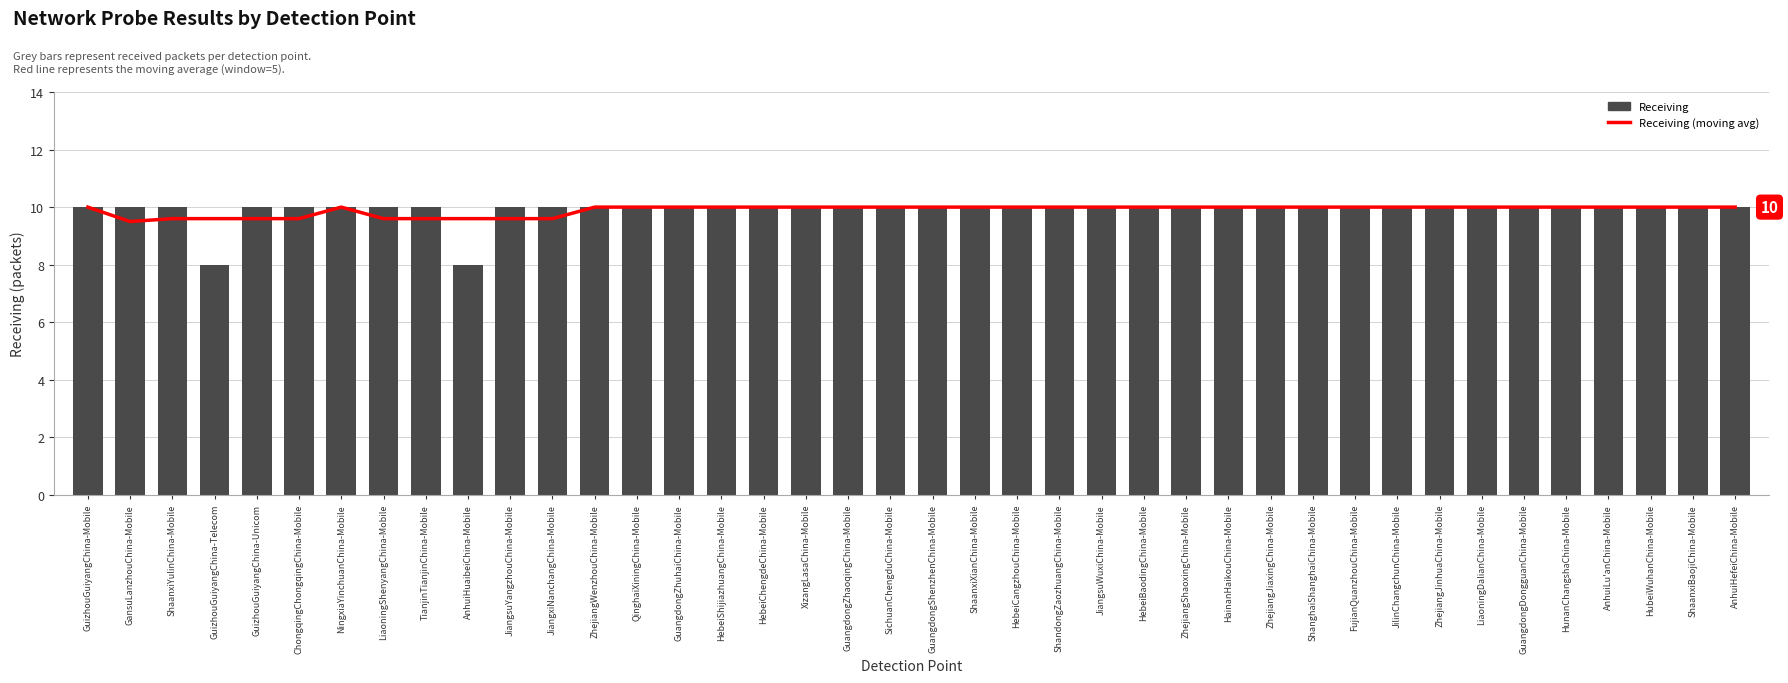

At which category does the chart reach its minimum across all series?

GuizhouGuiyangChina-Telecom